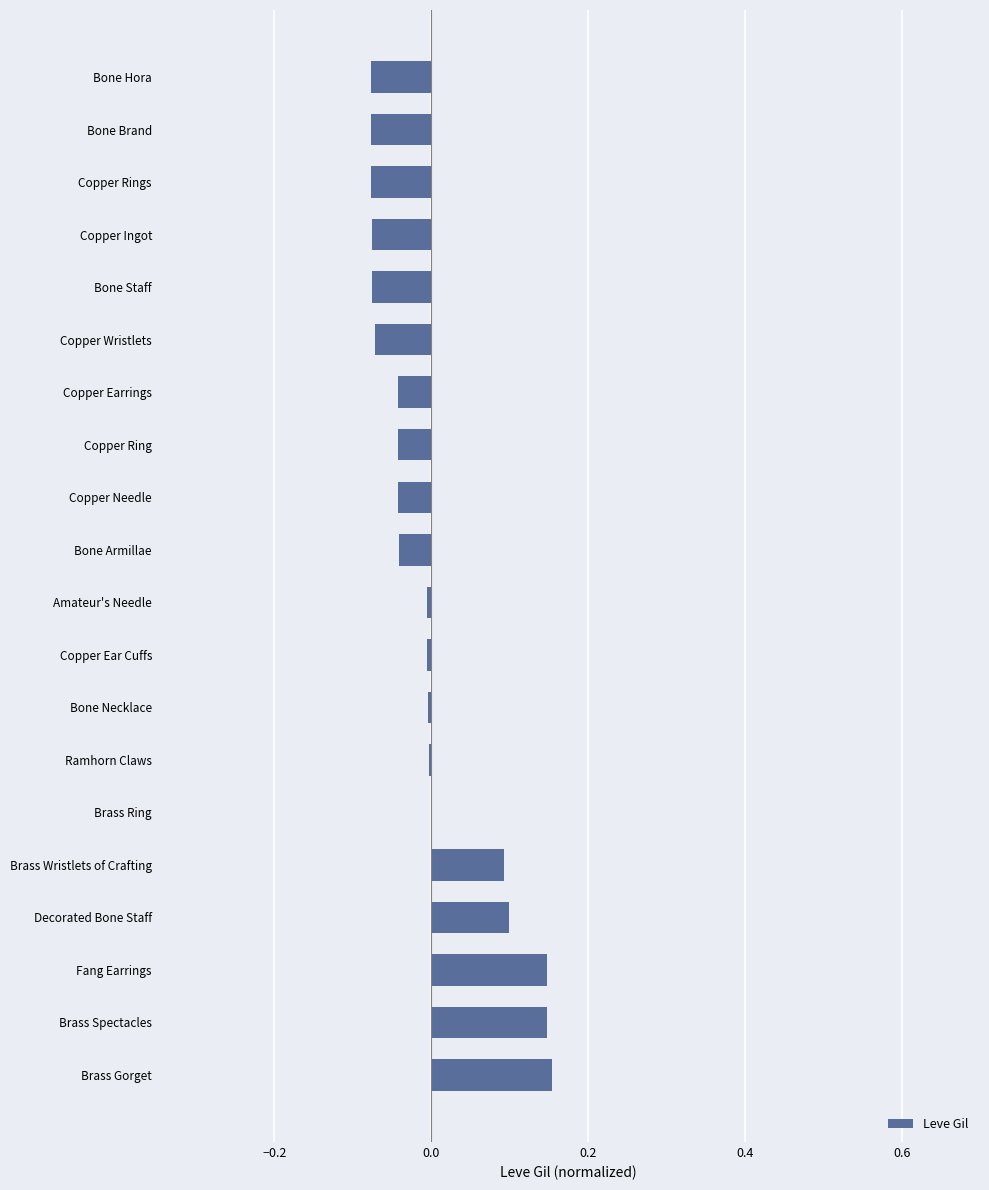

The chart shows a value of -0.0 at Copper Ear Cuffs. True or false?

True